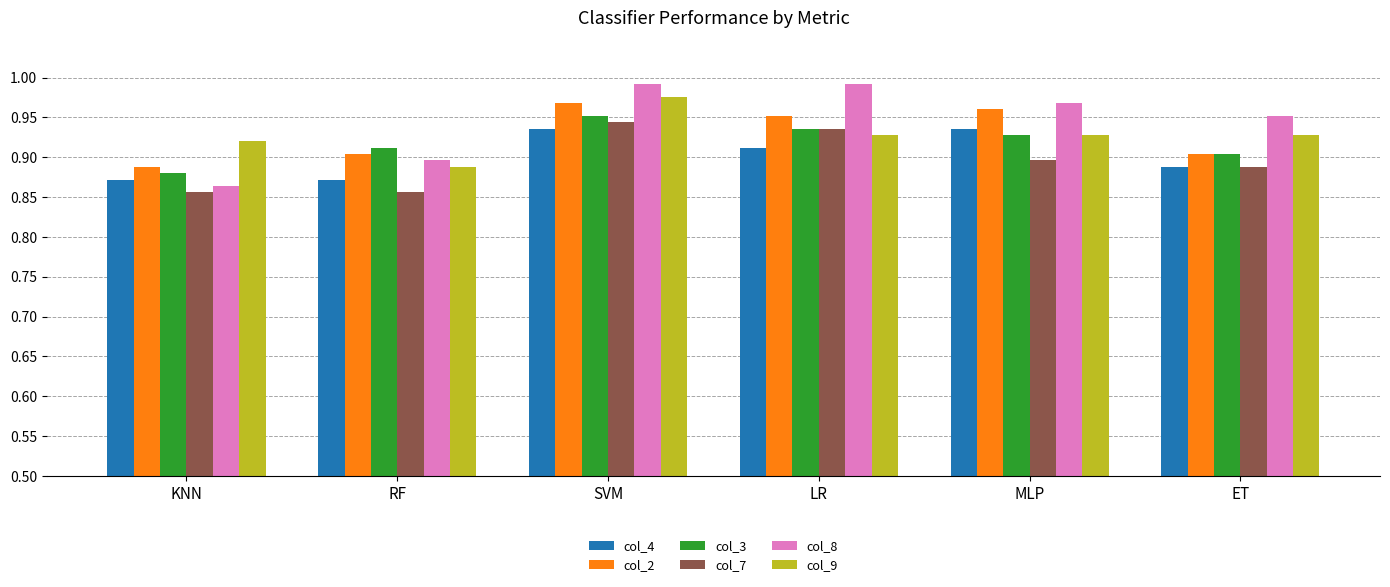

The value of col_8 at SVM is 0.5. True or false?

False